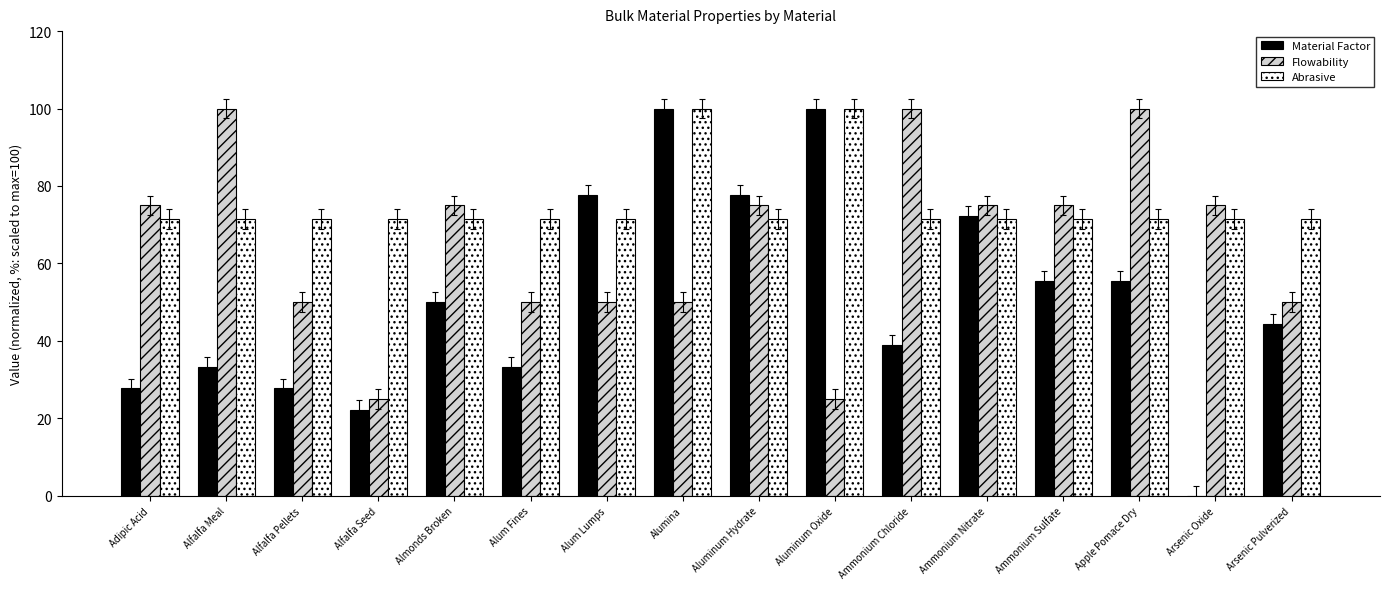

Reading left to right, transcribe all the data shown in this chart.

Material Factor: 27.8	33.3	27.8	22.2	50.0	33.3	77.8	100.0	77.8	100.0	38.9	72.2	55.6	55.6	0.0	44.4
Flowability: 75.0	100.0	50.0	25.0	75.0	50.0	50.0	50.0	75.0	25.0	100.0	75.0	75.0	100.0	75.0	50.0
Abrasive: 71.4	71.4	71.4	71.4	71.4	71.4	71.4	100.0	71.4	100.0	71.4	71.4	71.4	71.4	71.4	71.4